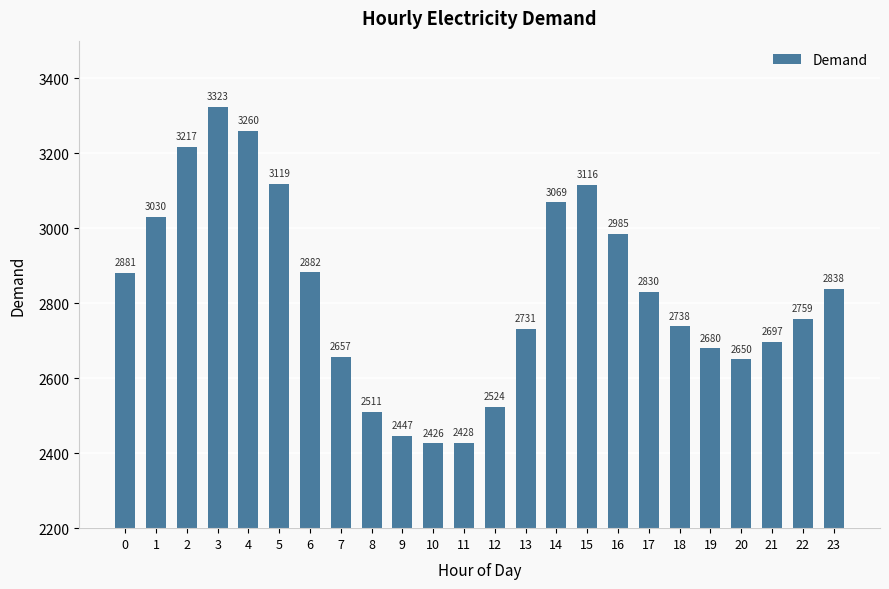

Between 13 and 16, which is larger?

16